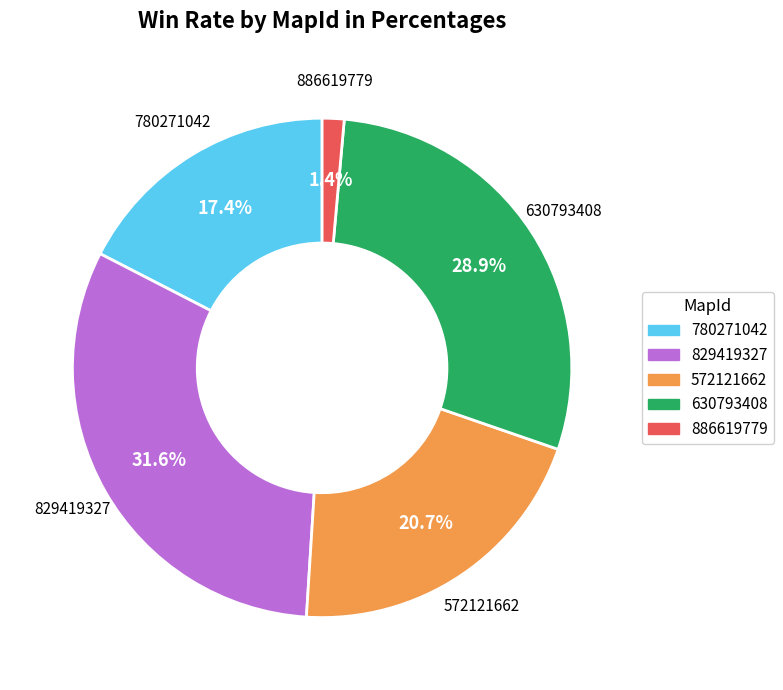

Is it true that 630793408 is 14% of the pie?

False